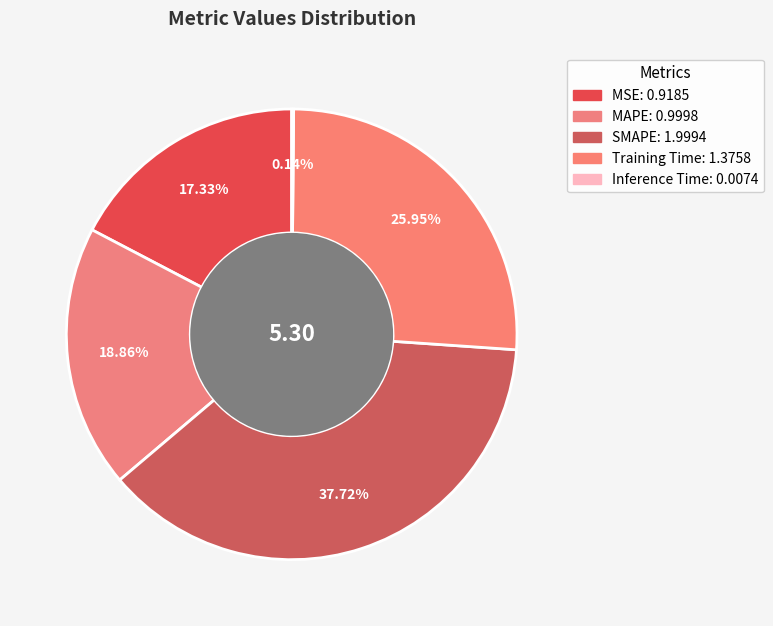

Is it true that Inference Time is 11% of the pie?

False